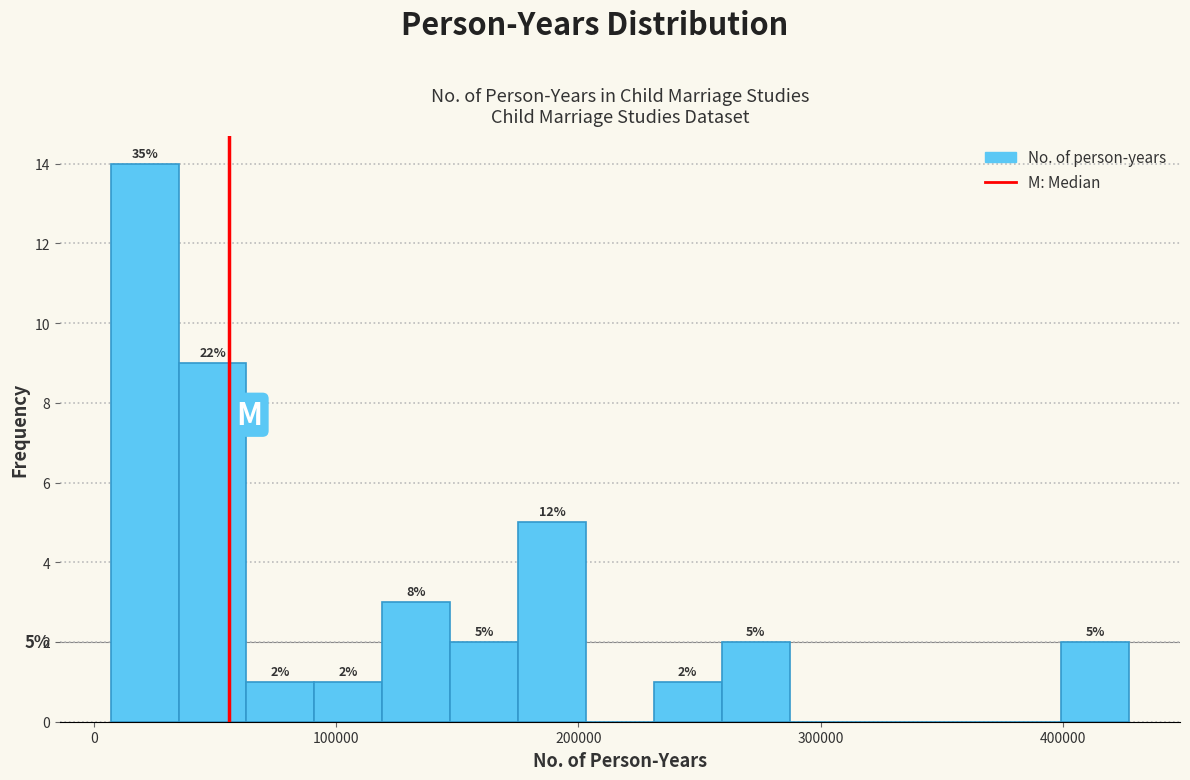

Read against the x-axis, roughly where is the centre of the tallest bar?

20000